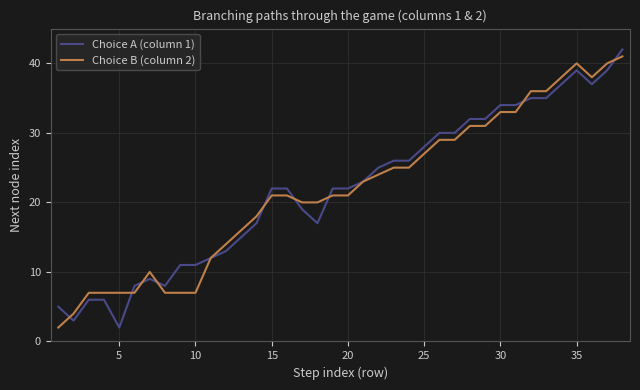

Which series has the largest range (max minus min)?

Choice A (column 1)